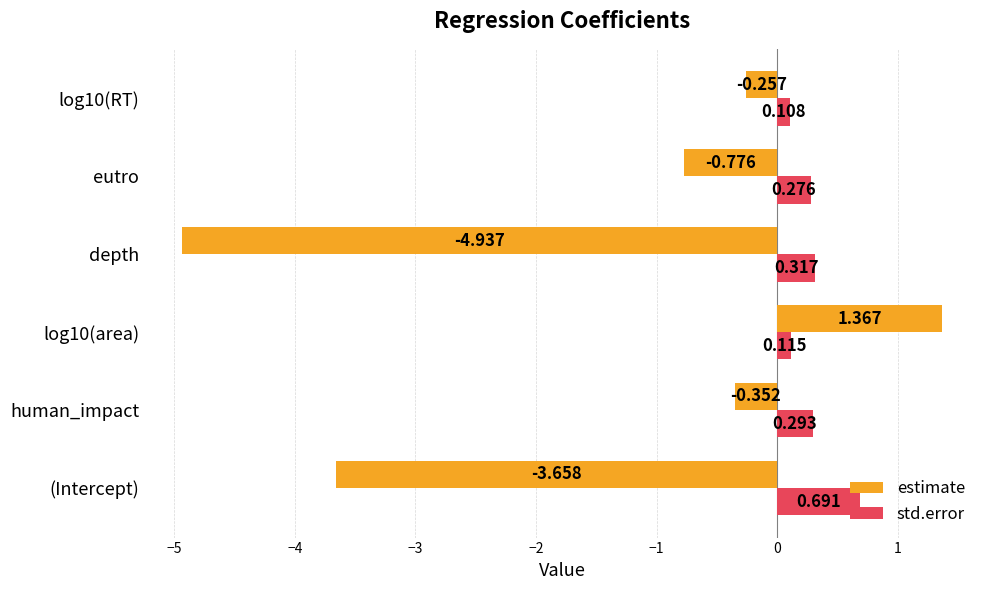

At which category does the chart reach its minimum across all series?

depth